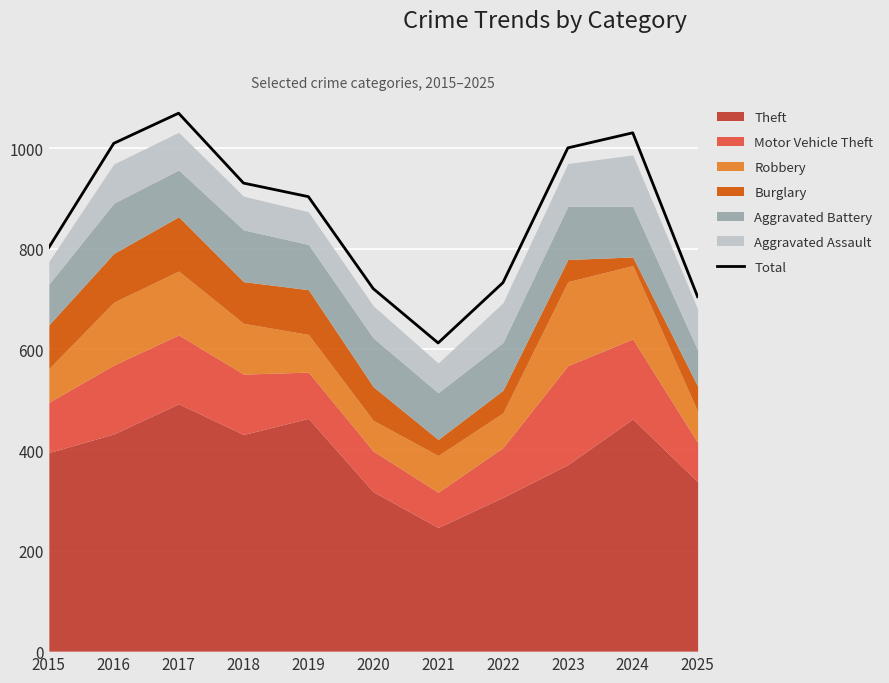

Reading left to right, list all the values displayed in this chart.

2015=803	2016=1010	2017=1070	2018=931	2019=904	2020=721	2021=613	2022=733	2023=1001	2024=1031	2025=705